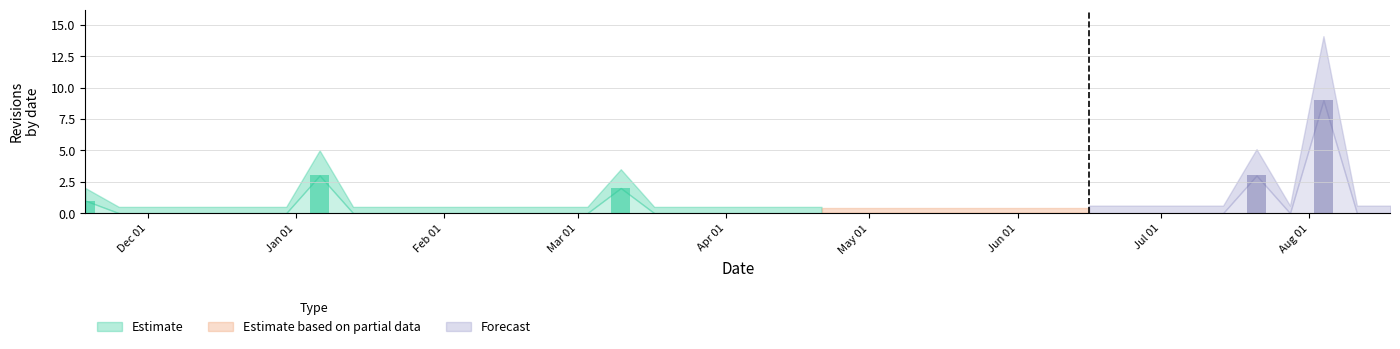

The Forecast series shows 0.0 at 2003-03-17. True or false?

True